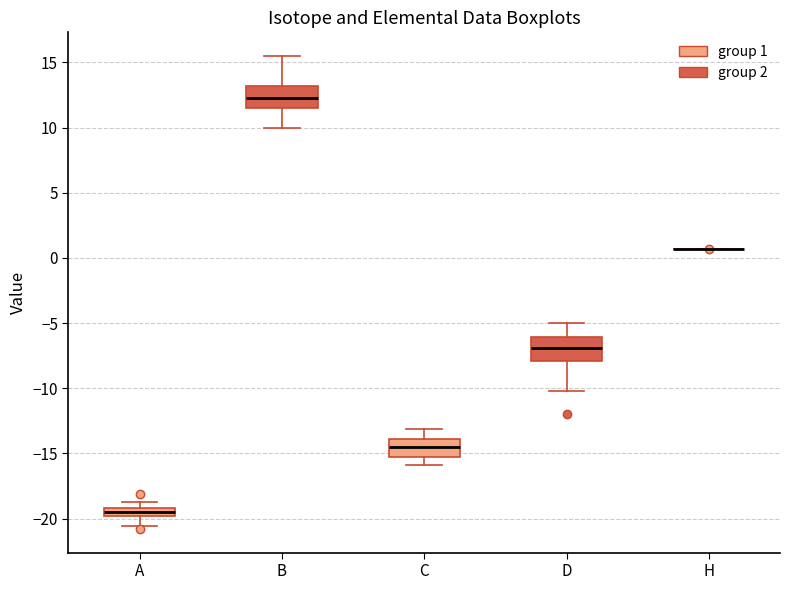

Where does the median line of the box for B sit on the y-axis? The values are not printed on the chart, so give them approximately, as read against the axis.

12.5